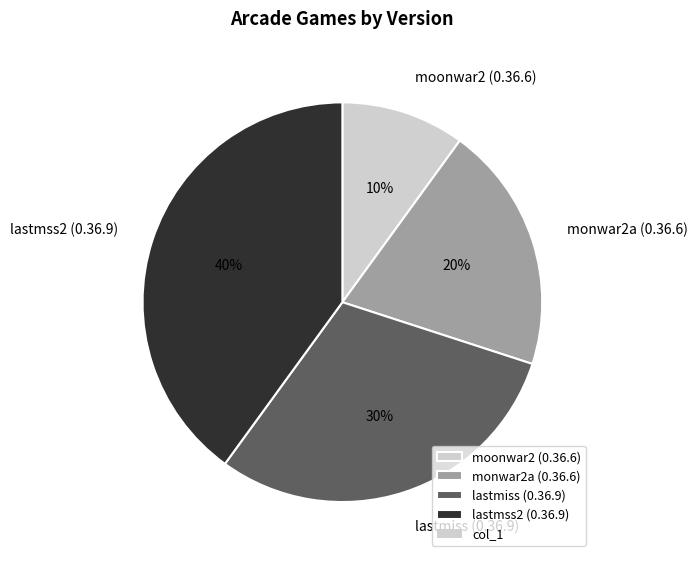

Is the sum of moonwar2 (0.36.6) and lastmiss (0.36.9) greater than half?

No